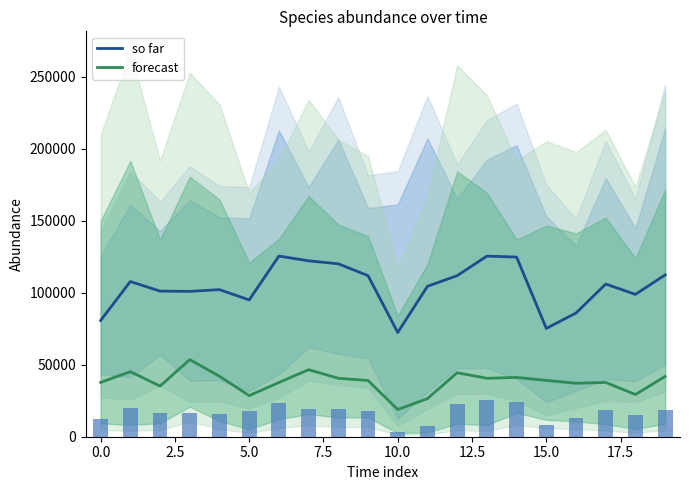

What is the difference between the highest and lowest values at 19?

70500.4